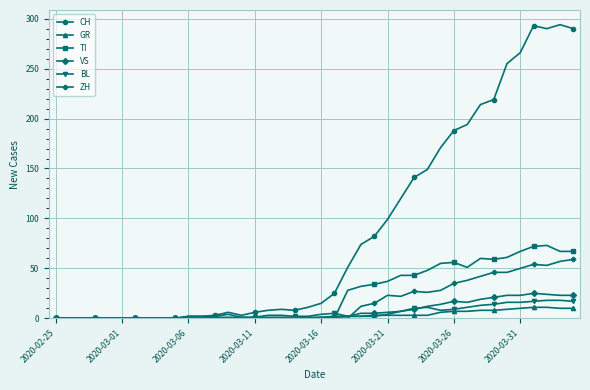

What is the average value of the GR series?

3